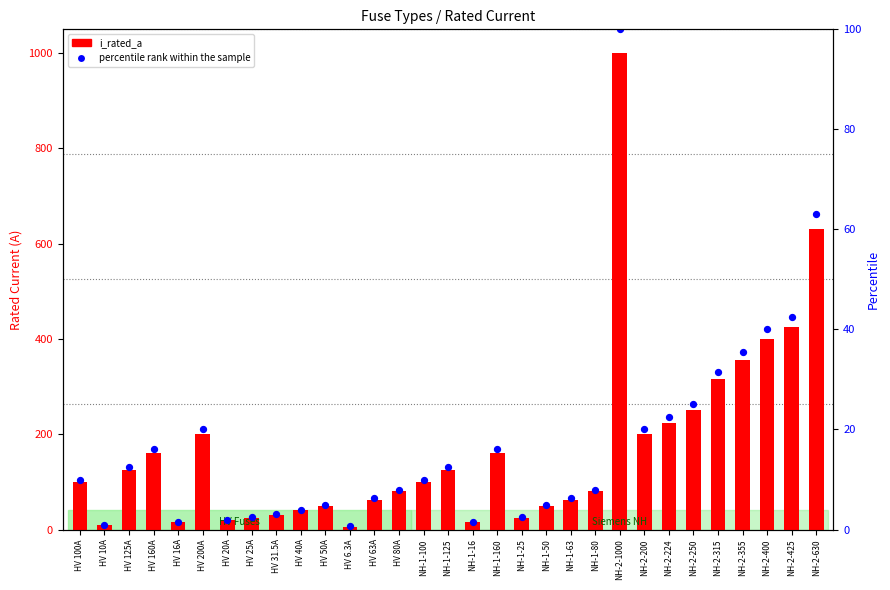

Which series contains the lowest Y value?

i_rated_a